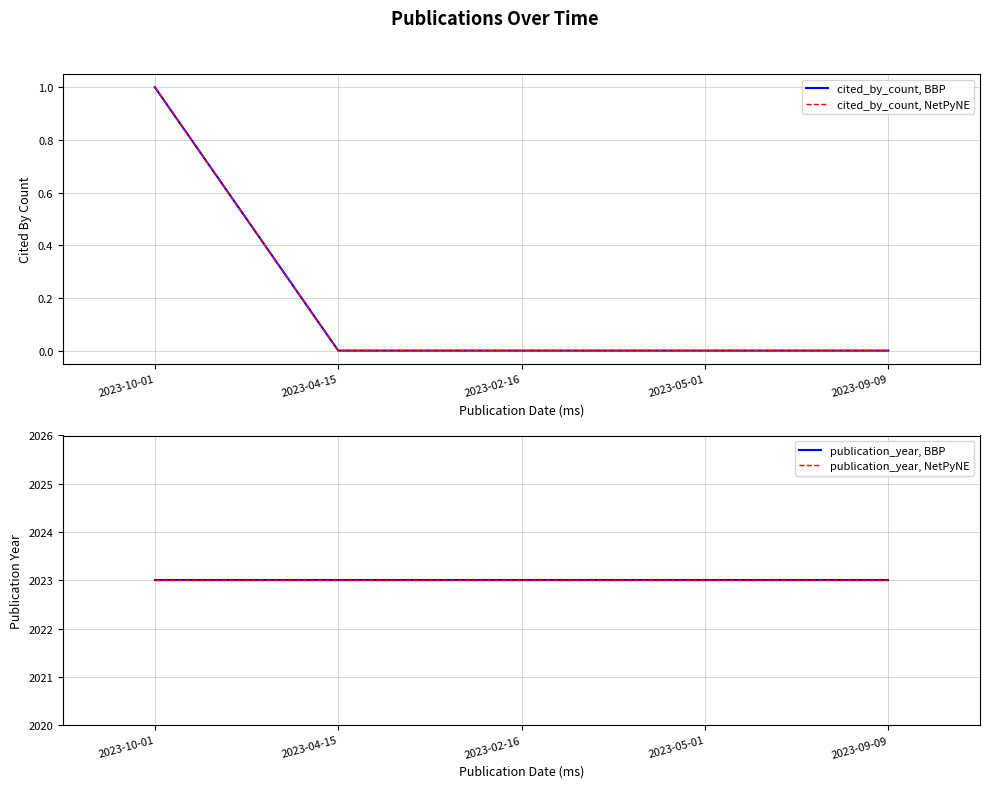

List the series in order of their peak value, lowest first.

cited_by_count, BBP, cited_by_count, NetPyNE, publication_year, BBP, publication_year, NetPyNE